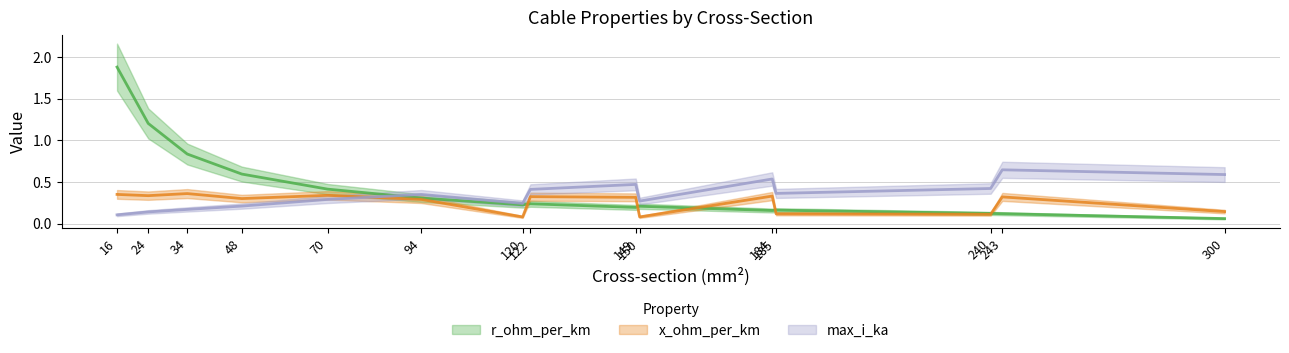

Reading left to right, list all the values displayed in this chart.

r_ohm_per_km: 1.9	1.2	0.8	0.6	0.4	0.3	0.2	0.2	0.2	0.2	0.2	0.2	0.1	0.1	0.1
x_ohm_per_km: 0.3	0.3	0.4	0.3	0.3	0.3	0.1	0.3	0.3	0.1	0.3	0.1	0.1	0.3	0.1
max_i_ka: 0.1	0.1	0.2	0.2	0.3	0.3	0.2	0.4	0.5	0.3	0.5	0.4	0.4	0.6	0.6